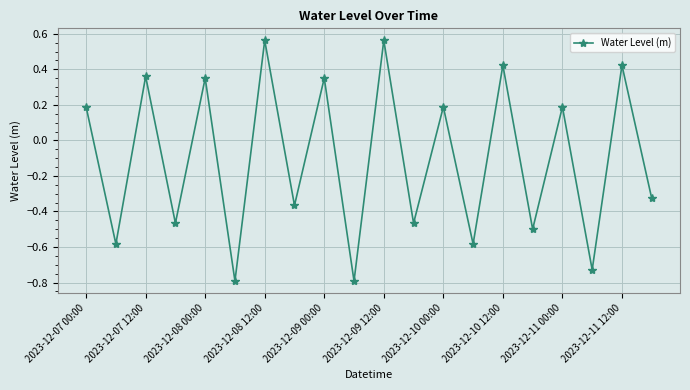

What is the sum of all values?

-2.0